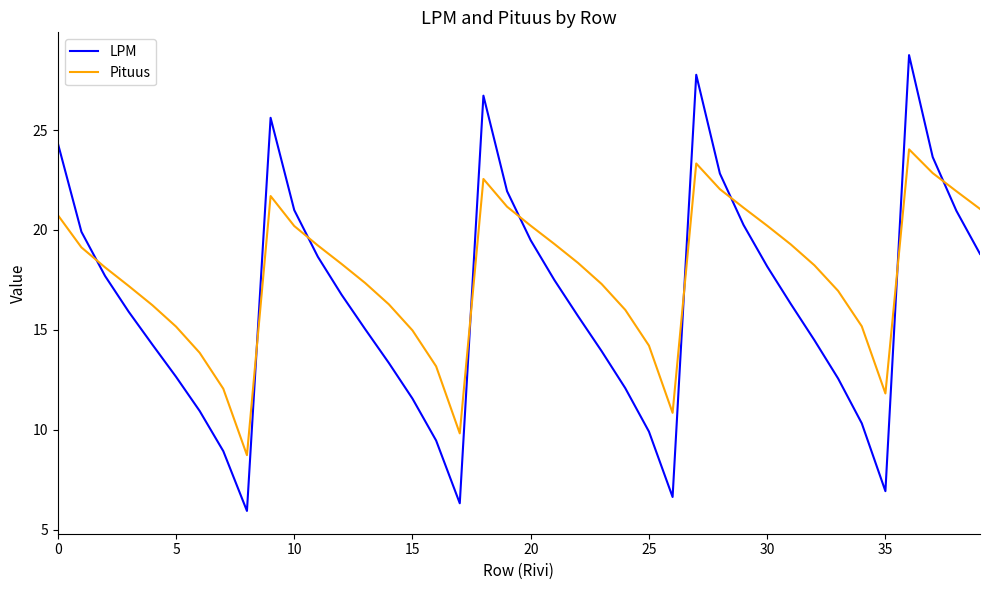

True or false: LPM and Pituus intersect in this chart.

True